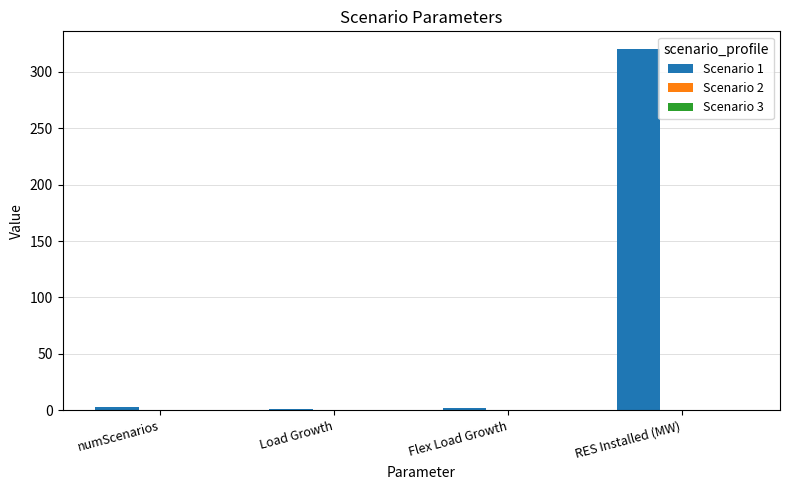

Count the number of data series in this chart.

3